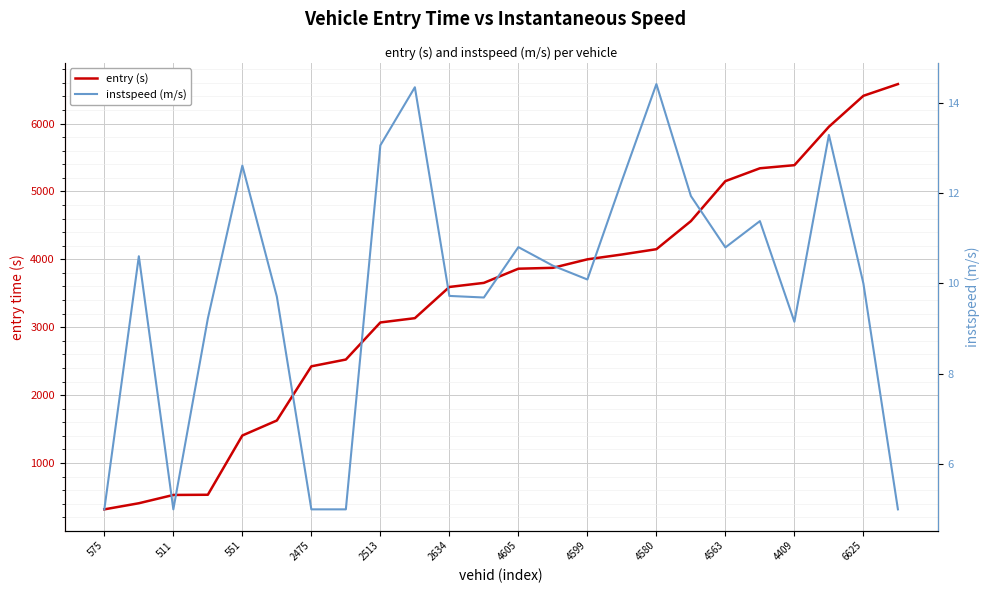

Which series has the largest total across all categories?

entry (s)